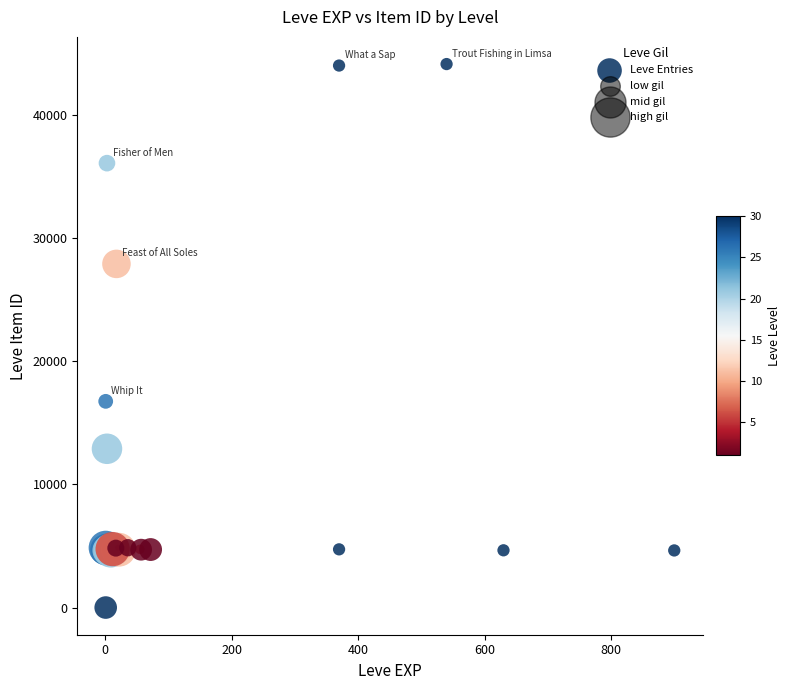

What Y value in the scatter plot is closest to 22050?

16734